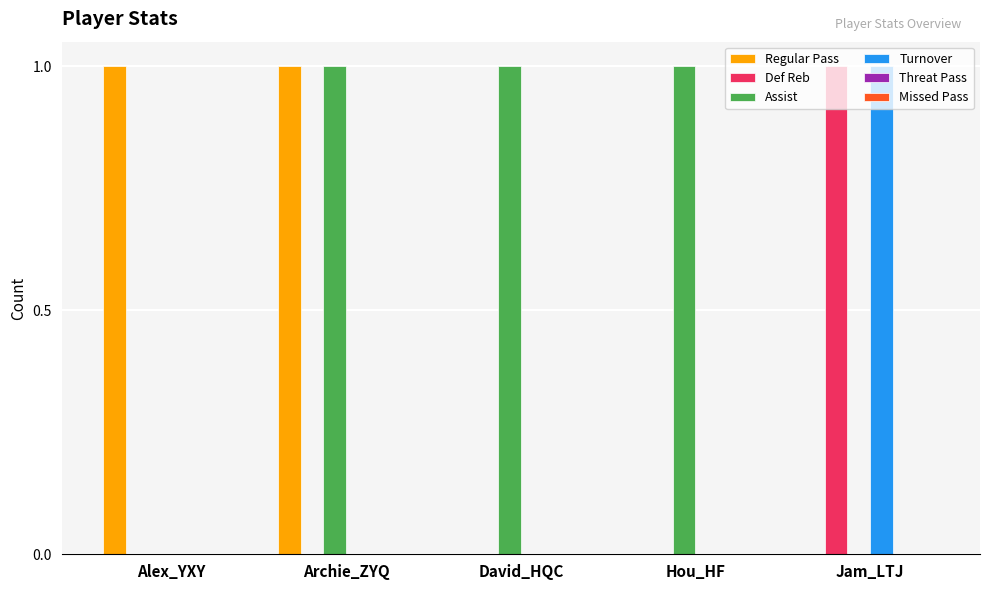

Is the value of Assist at Hou_HF greater than the value of Turnover at Alex_YXY?

Yes